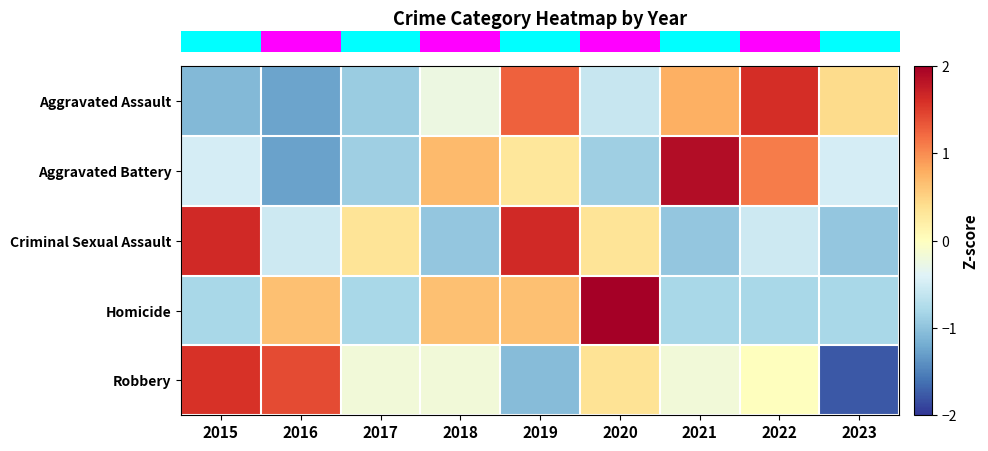

Reading right to left, list all the values displayed in this chart.

row_0: 0.4	1.6	0.8	-0.6	1.3	-0.2	-0.9	-1.3	-1.1
row_1: -0.5	1.1	1.9	-0.9	0.3	0.7	-0.9	-1.3	-0.5
row_2: -1.0	-0.5	-1.0	0.3	1.6	-1.0	0.3	-0.5	1.6
row_3: -0.8	-0.8	-0.8	2.1	0.6	0.6	-0.8	0.6	-0.8
row_4: -1.8	0.0	-0.2	0.4	-1.1	-0.2	-0.2	1.4	1.6